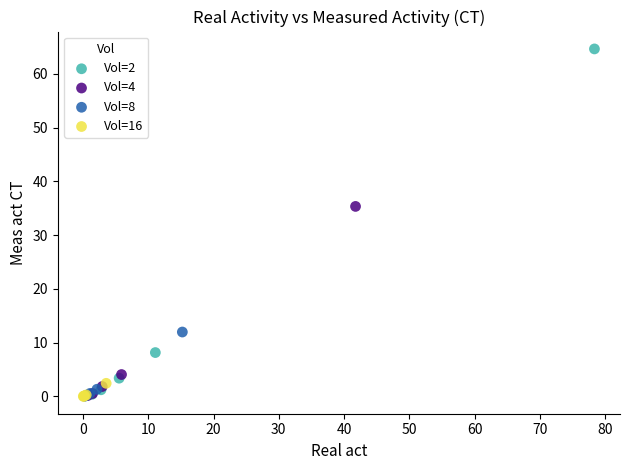

Which series has the widest spread of Y values?

Vol=2